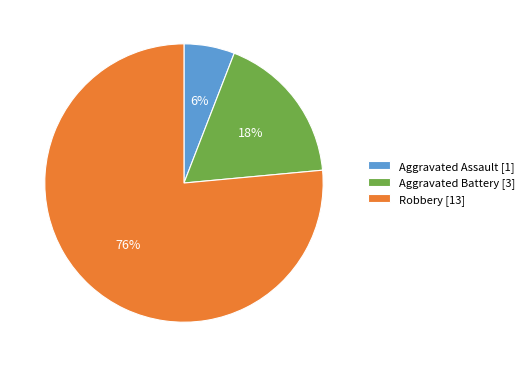

To the nearest percent, what percentage of the pie is Robbery?

76%